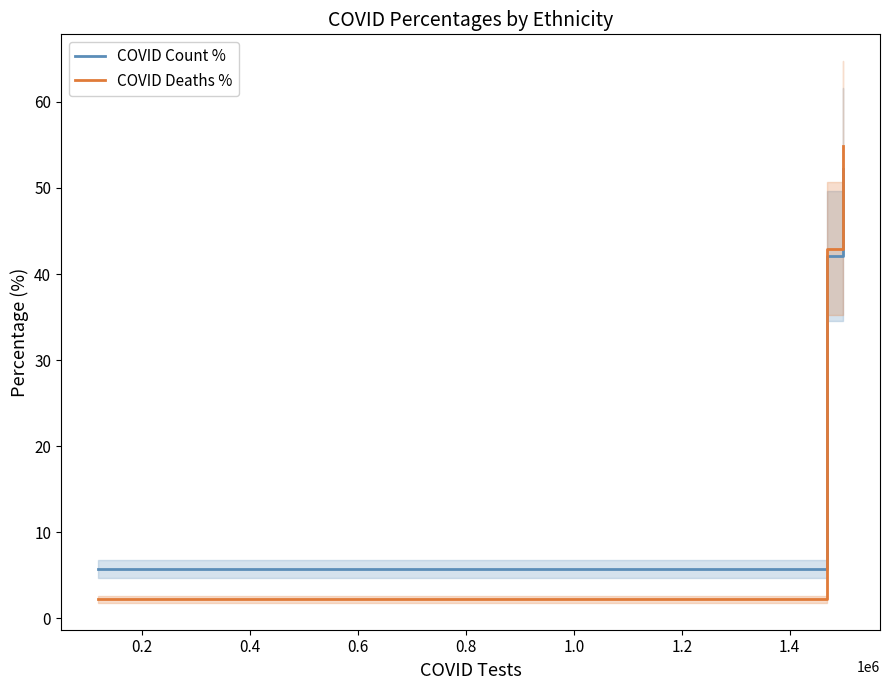

How many data points in COVID Count % are above 42?

2